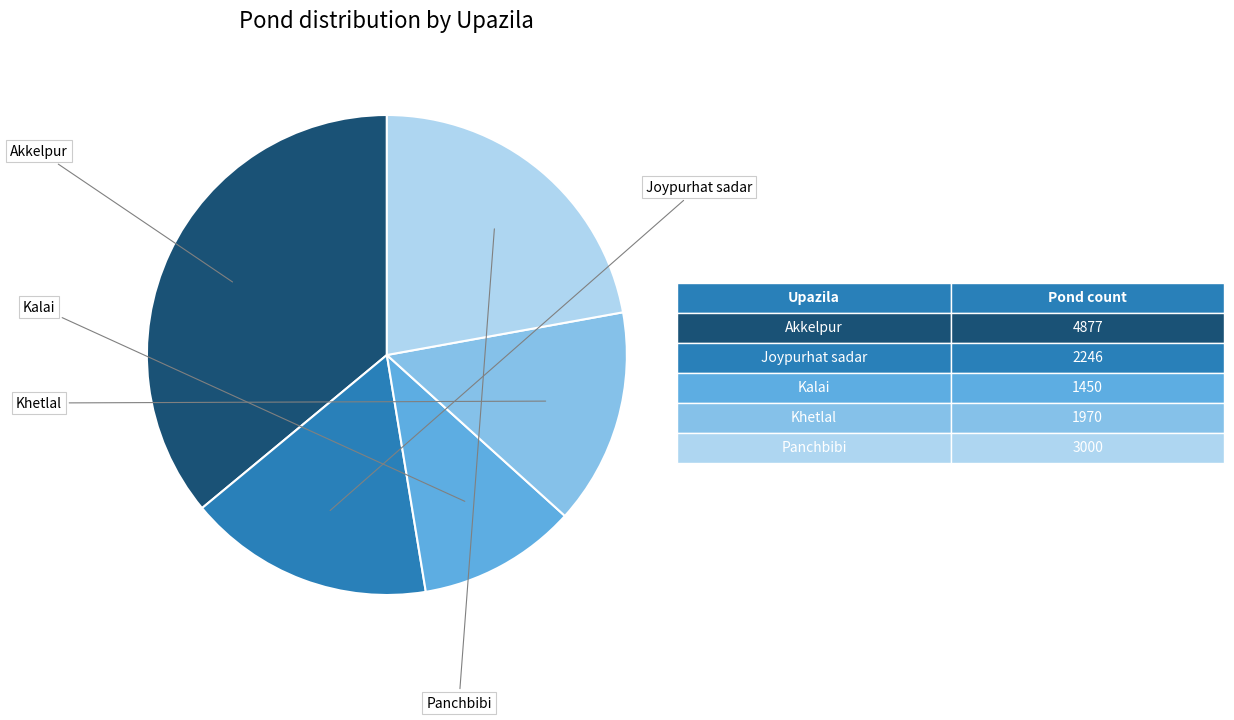

Is there a majority slice in this chart?

No